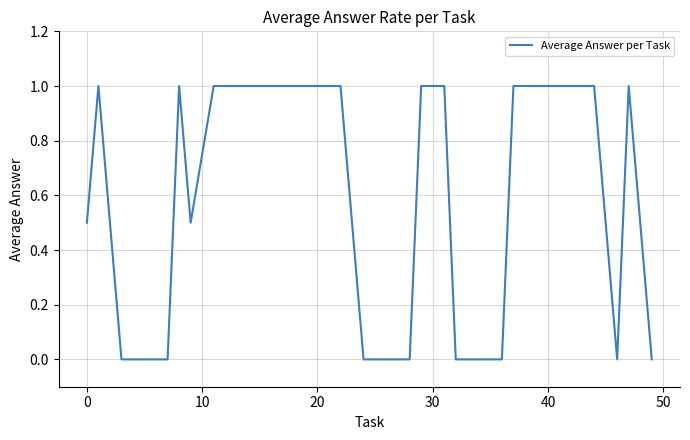

What is the greatest value displayed?

1.0